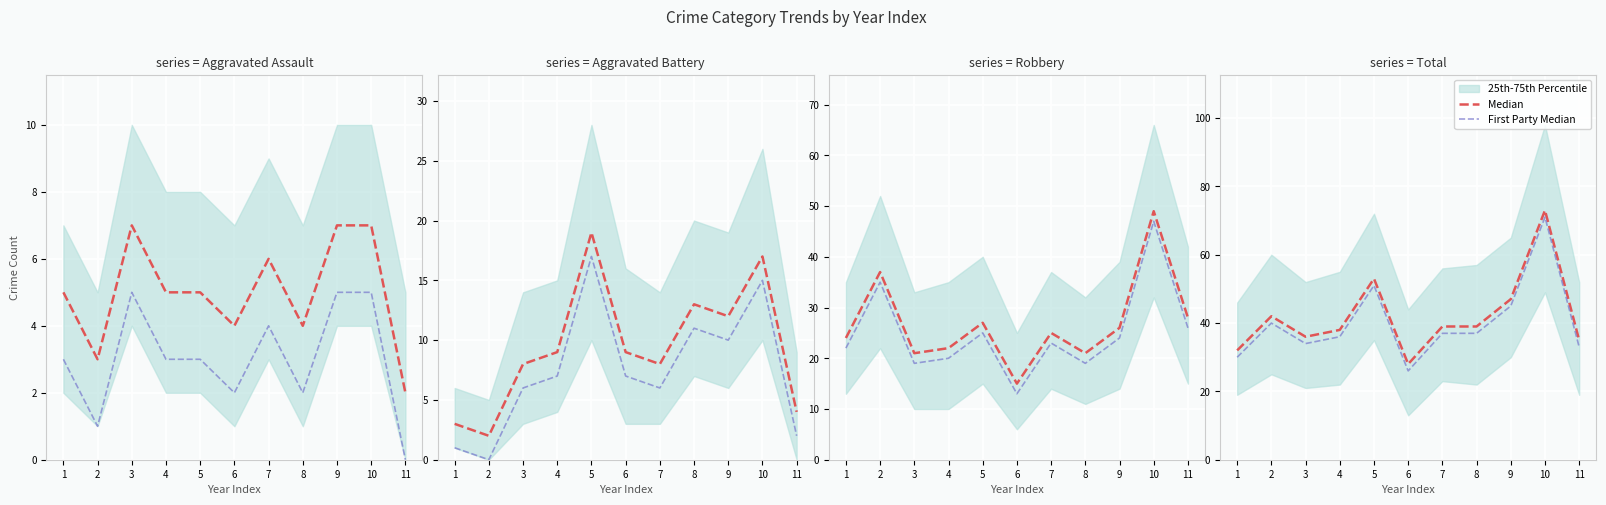

Between 6 and 10, which series saw the biggest shift?

Median